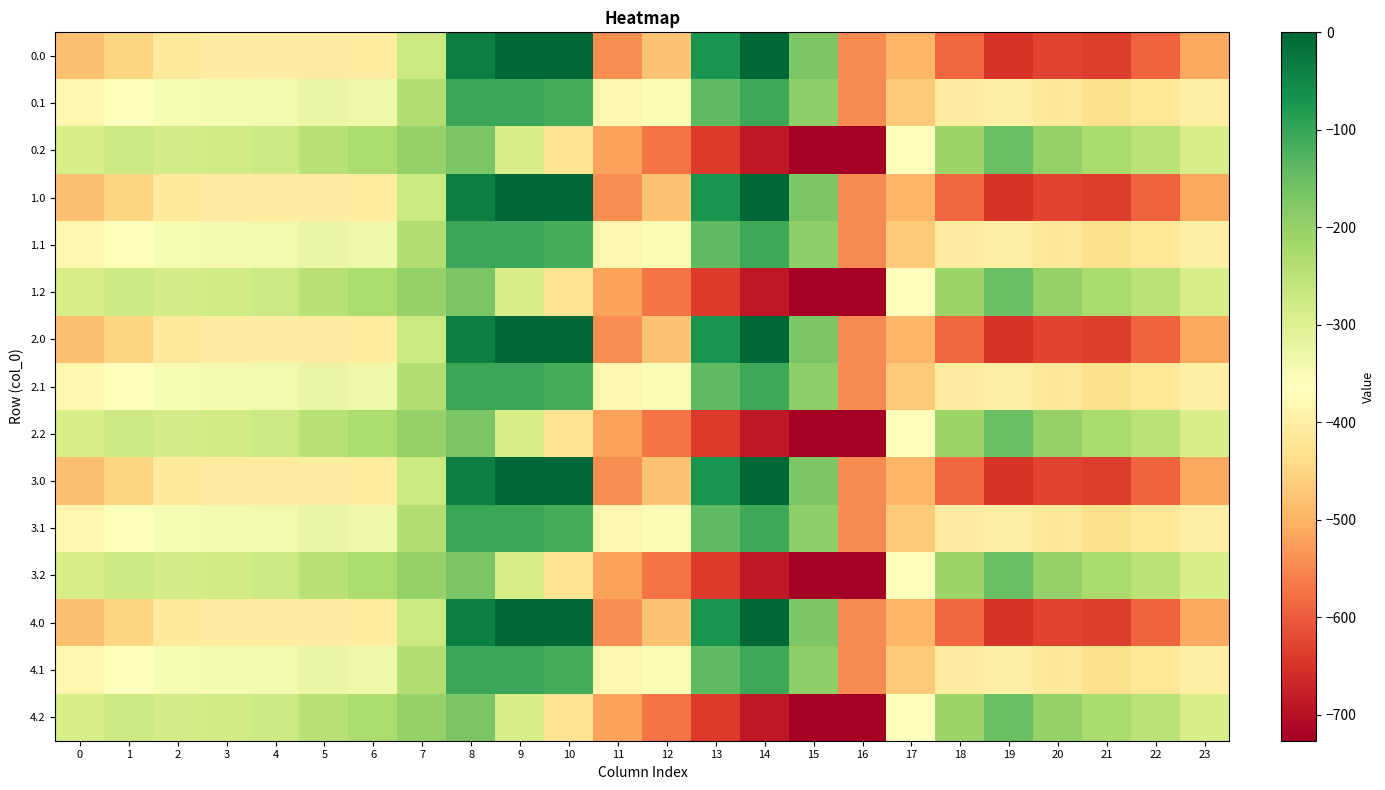

List the series in order of their peak value, highest first.

0.0, 1.0, 2.0, 3.0, 4.0, 0.1, 1.1, 2.1, 3.1, 4.1, 0.2, 1.2, 2.2, 3.2, 4.2